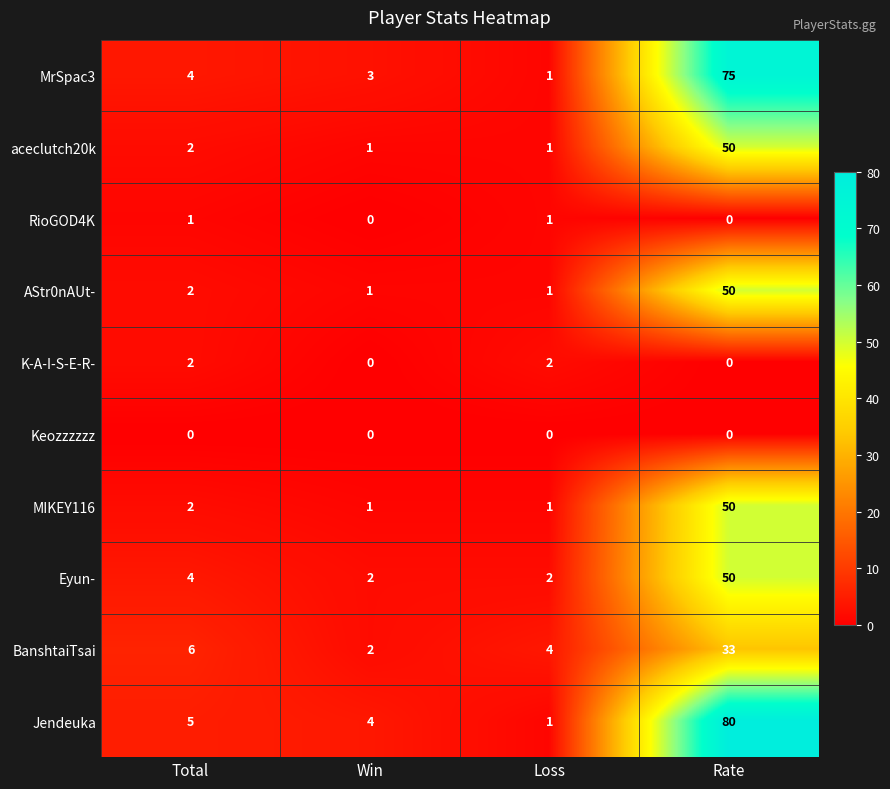

Which category has the highest value across all series?

Rate